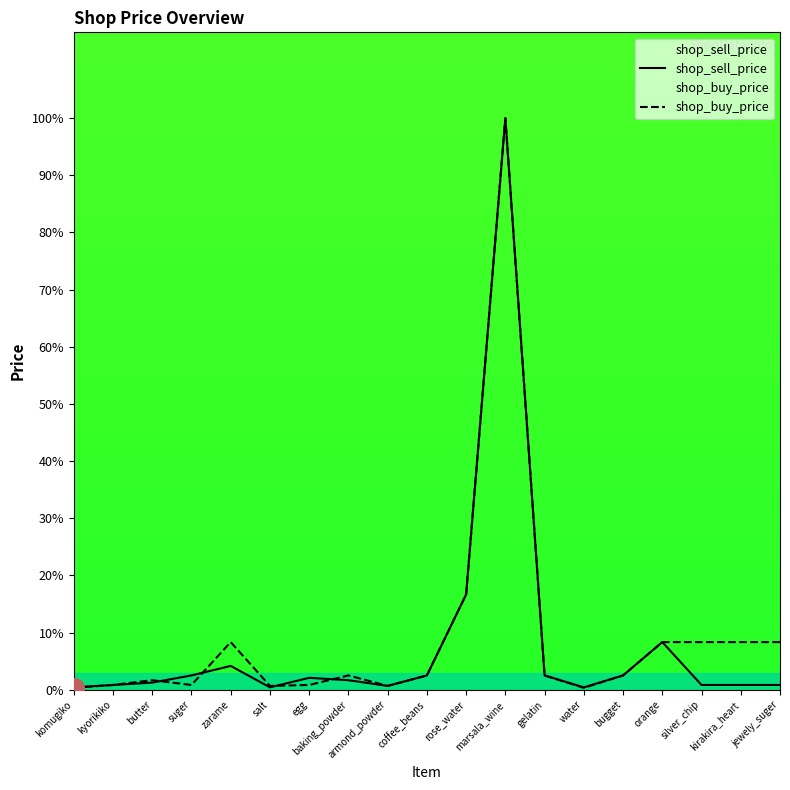

Which series contains the lowest Y value?

shop_buy_price